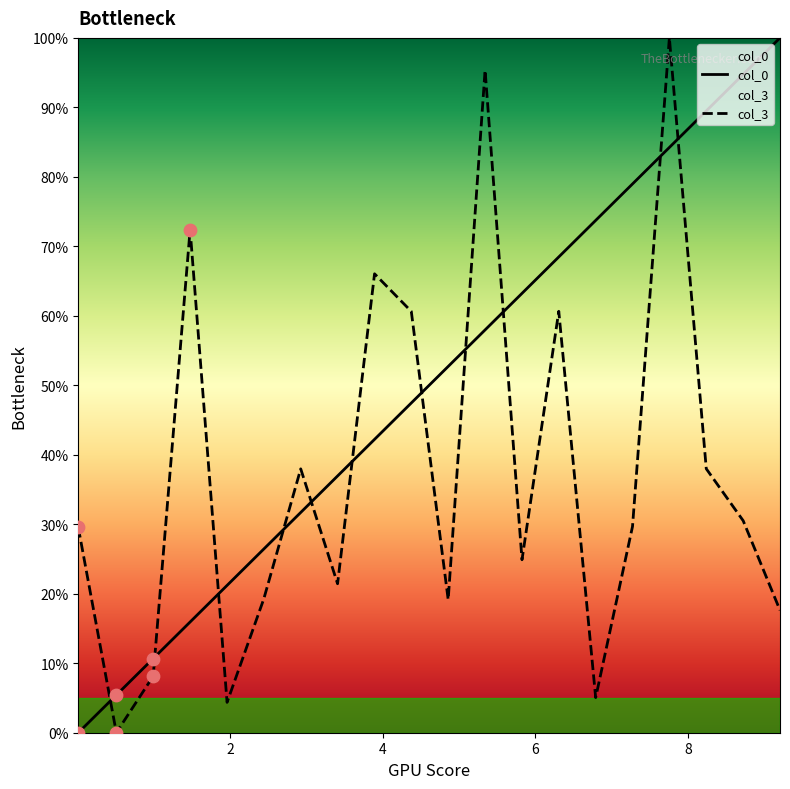

Which series reaches the minimum Y coordinate?

col_0